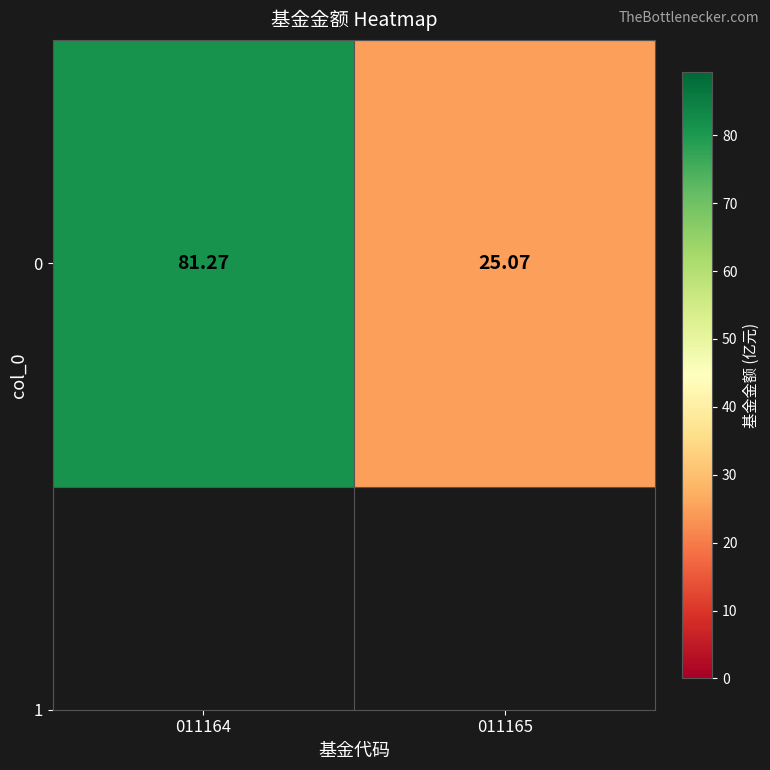

The value at 011165 is 41.4. True or false?

False